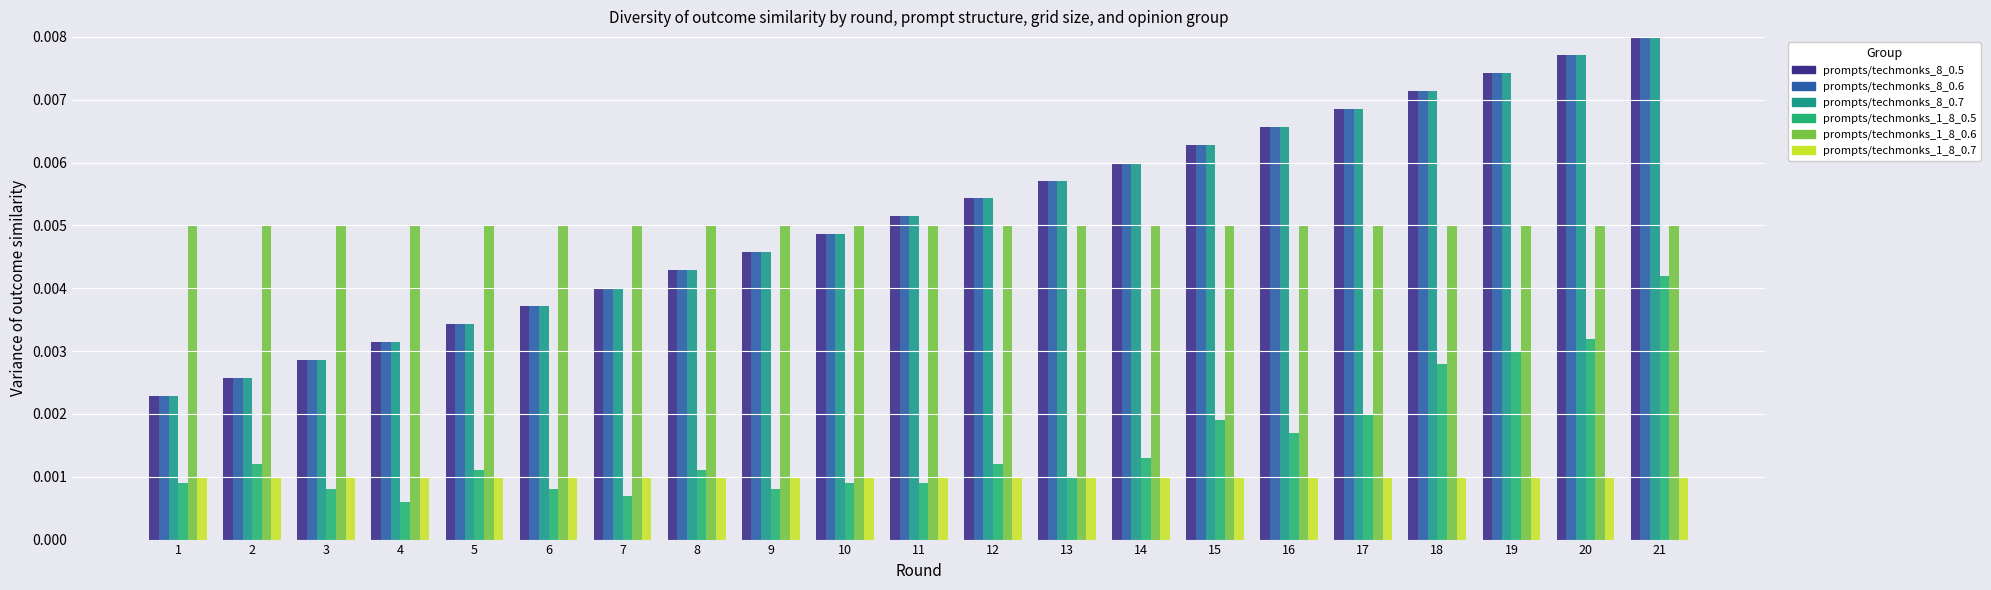

Between 18 and 16, which is larger?

18